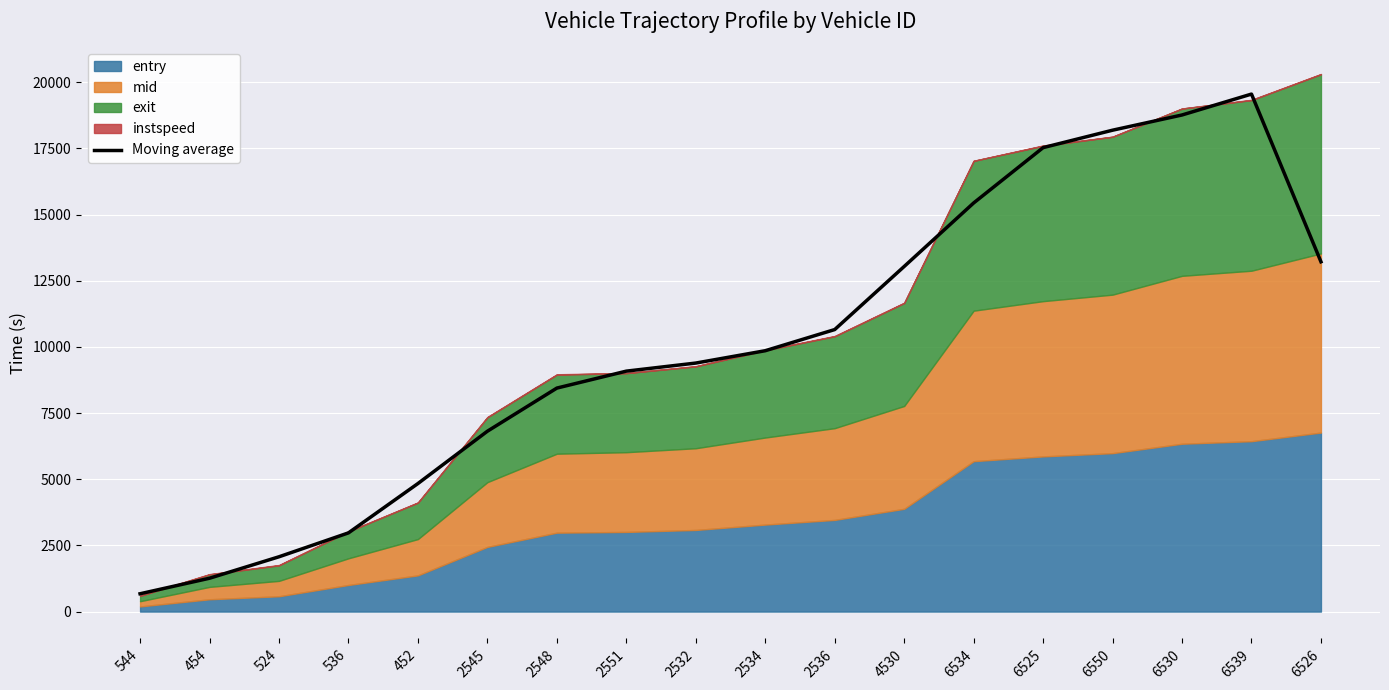

What is the minimum value for Moving average?

673.5